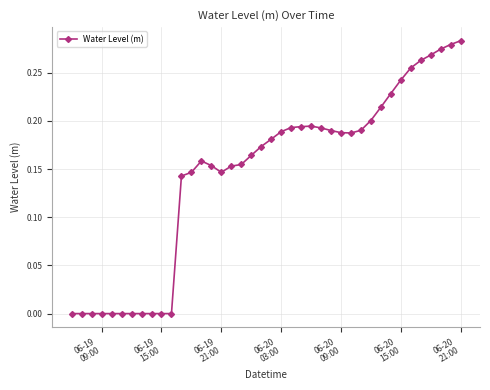

What is the sum of all values?

5.8